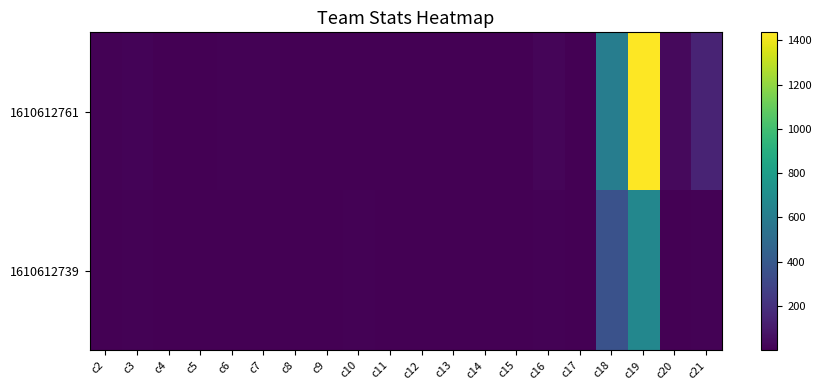

Reading left to right, what are all the values shown in this chart?

1610612761: c2=7.0	c3=16.5	c4=0.4	c5=1.6	c6=6.2	c7=7.3	c8=0.7	c9=3.9	c10=4.7	c11=4.0	c12=1.1	c13=0.3	c14=2.4	c15=2.2	c16=20.6	c17=0.9	c18=608.0	c19=1436.0	c20=37.0	c21=141.0
1610612739: c2=3.7	c3=6.8	c4=0.0	c5=0.1	c6=2.0	c7=2.7	c8=2.2	c9=4.1	c10=6.3	c11=0.7	c12=0.4	c13=1.2	c14=1.5	c15=2.4	c16=9.4	c17=3.3	c18=364.0	c19=667.0	c20=1.0	c21=7.0